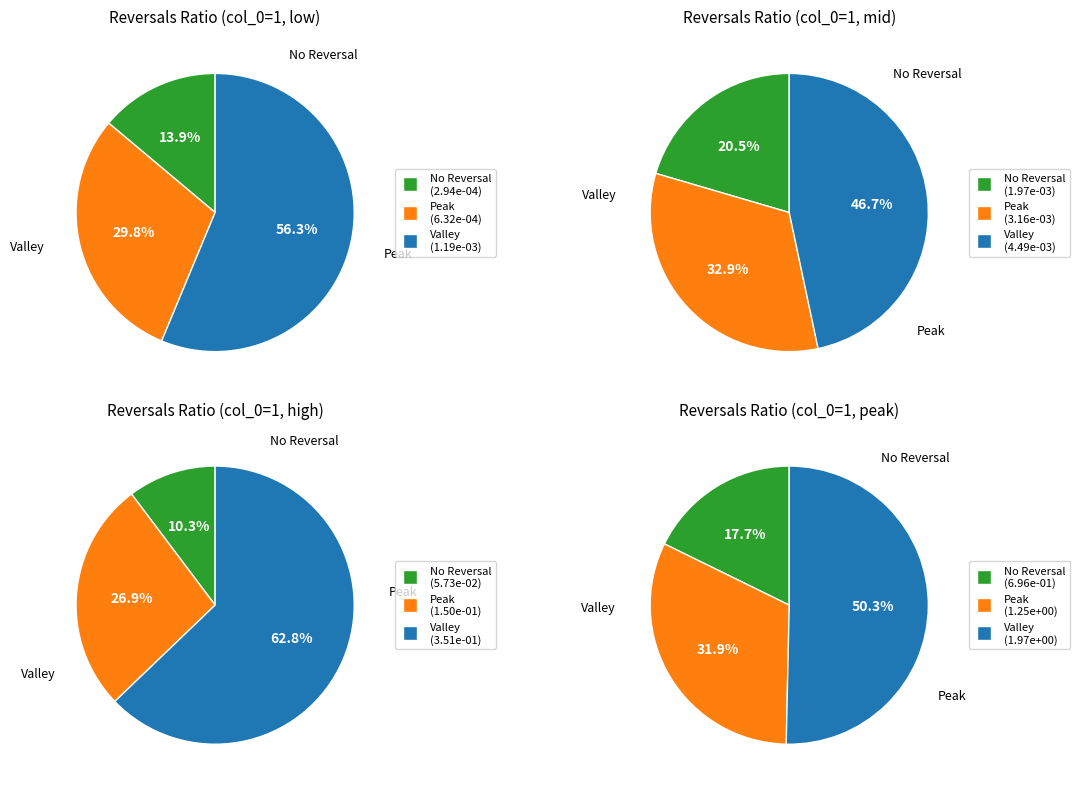

Do 4 and 2 together represent more than half of the pie?

No